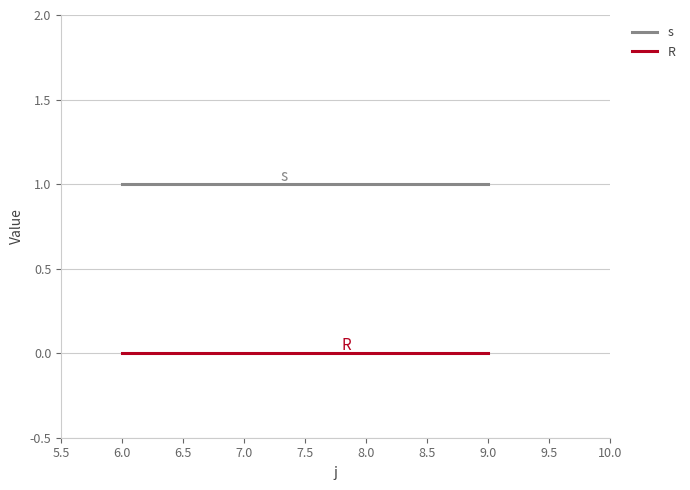

List the series in order of their peak value, lowest first.

R, s